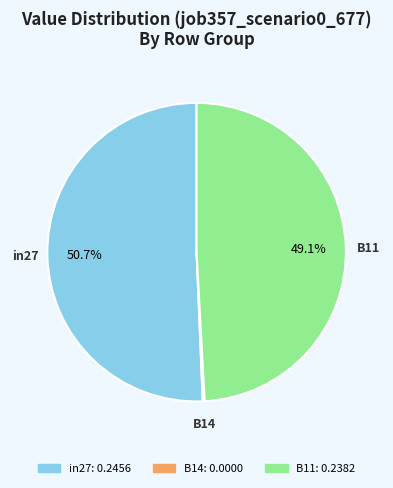

To the nearest percent, what is the average slice percentage?

33%